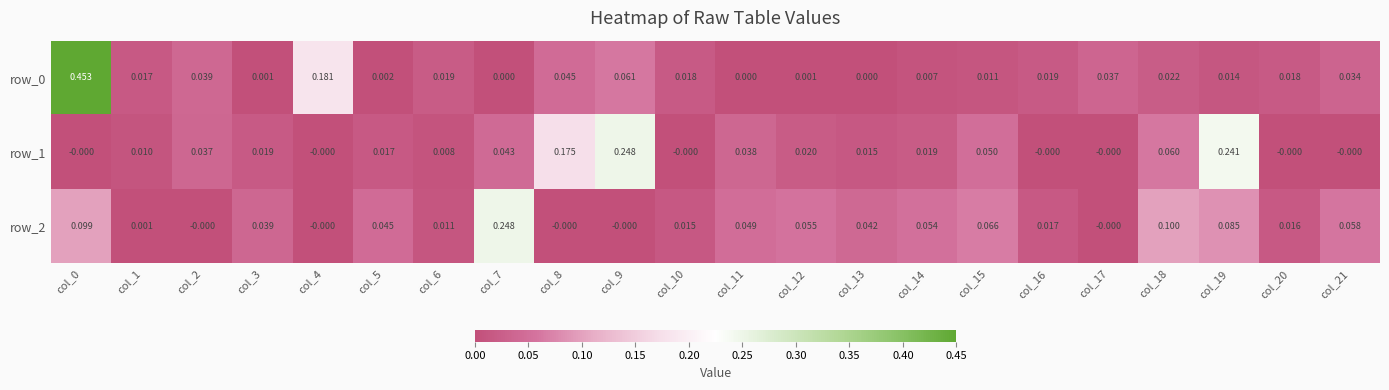

Is the value of row_1 at col_18 greater than the value of row_2 at col_6?

Yes